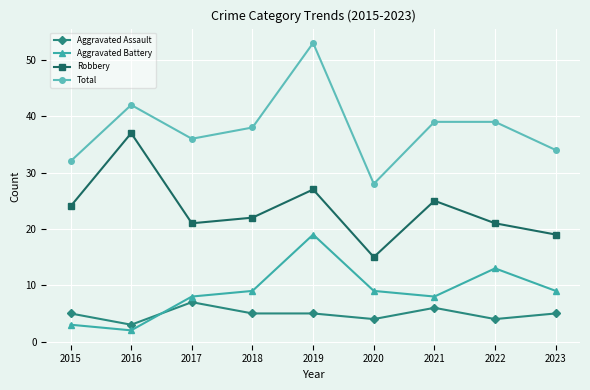

Reading left to right, what are all the values shown in this chart?

Aggravated Assault: 5	3	7	5	5	4	6	4	5
Aggravated Battery: 3	2	8	9	19	9	8	13	9
Robbery: 24	37	21	22	27	15	25	21	19
Total: 32	42	36	38	53	28	39	39	34